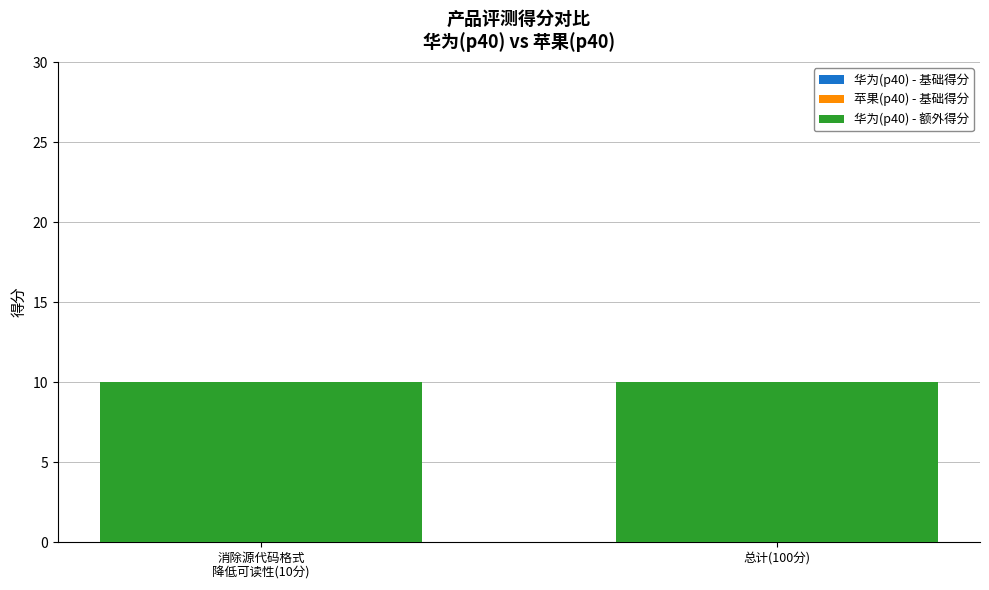

Reading left to right, transcribe all the data shown in this chart.

华为(p40) - 基础得分: 消除源代码格式
降低可读性(10分)=0	总计(100分)=0
苹果(p40) - 基础得分: 消除源代码格式
降低可读性(10分)=0	总计(100分)=0
华为(p40) - 额外得分: 消除源代码格式
降低可读性(10分)=10	总计(100分)=10